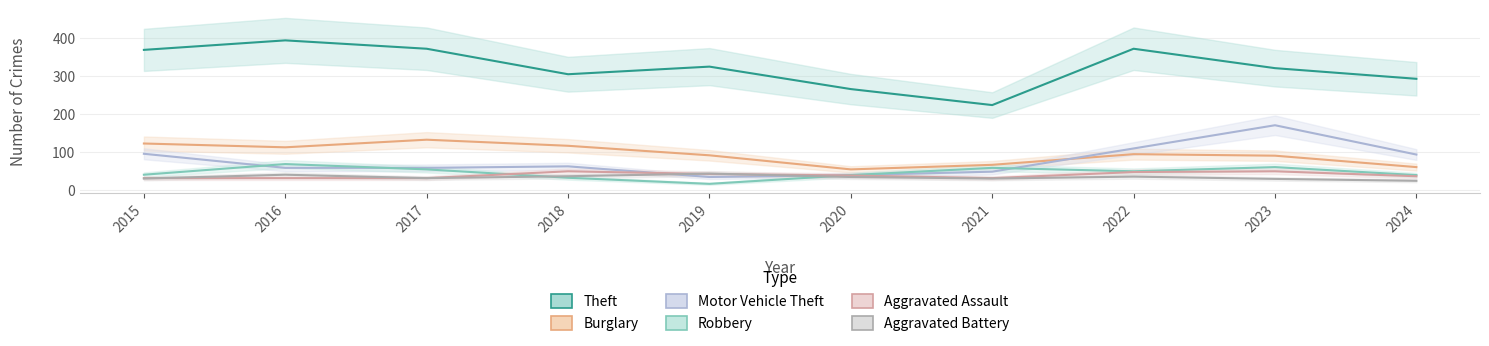

True or false: Motor Vehicle Theft and Theft cross at least once.

False